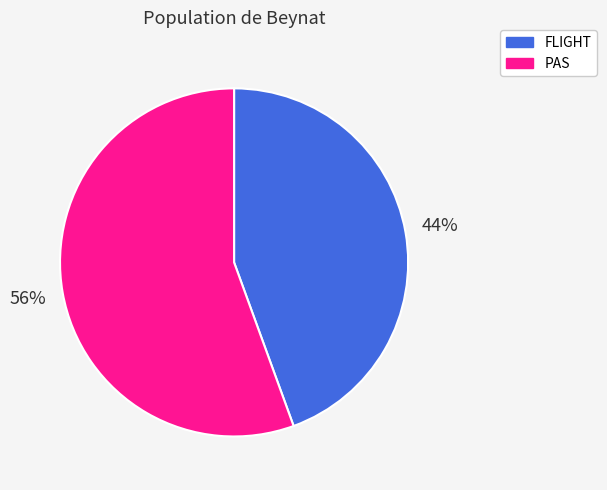

Does PAS account for over 50% of the chart?

Yes